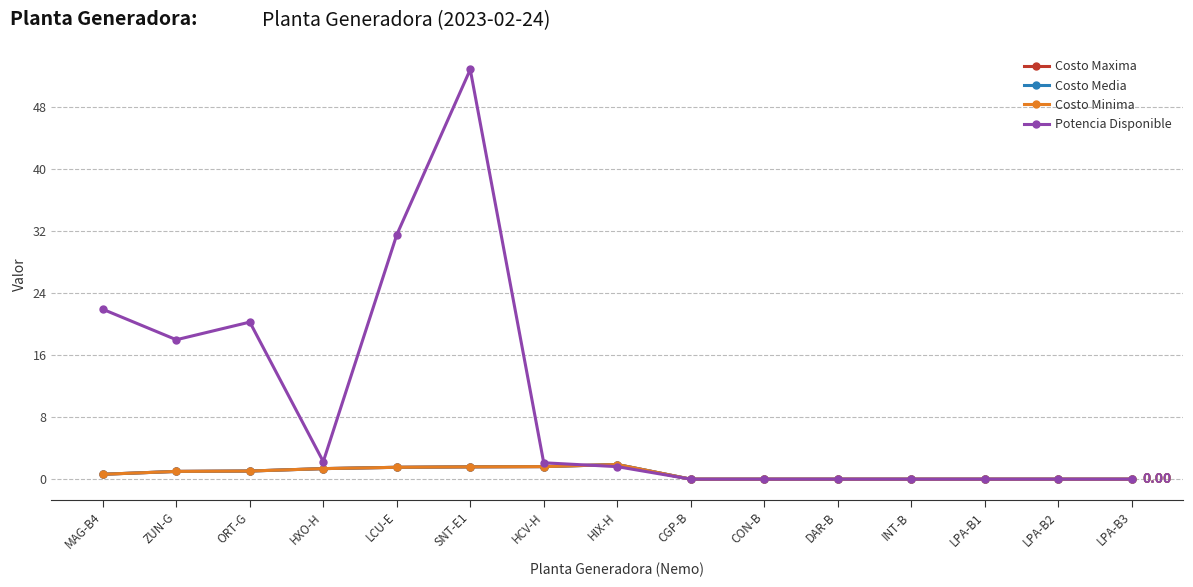

Is this an area chart (filled region under the line)?

No